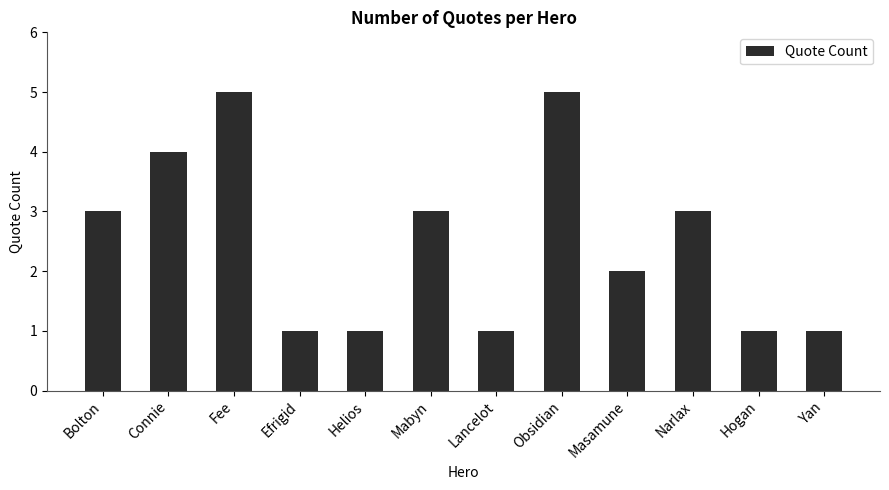

The value at Helios is 2. True or false?

False